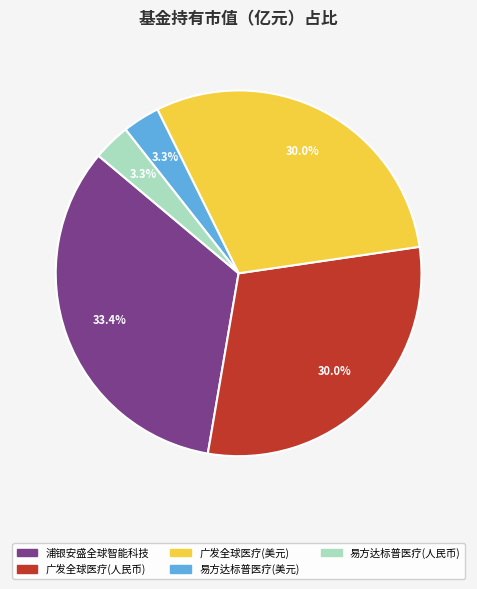

Is there any slice that represents more than half of the pie?

No